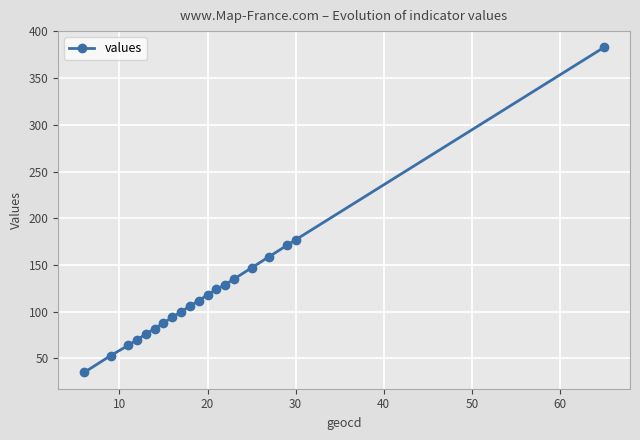

What is the value of the 8th point from the left?

94